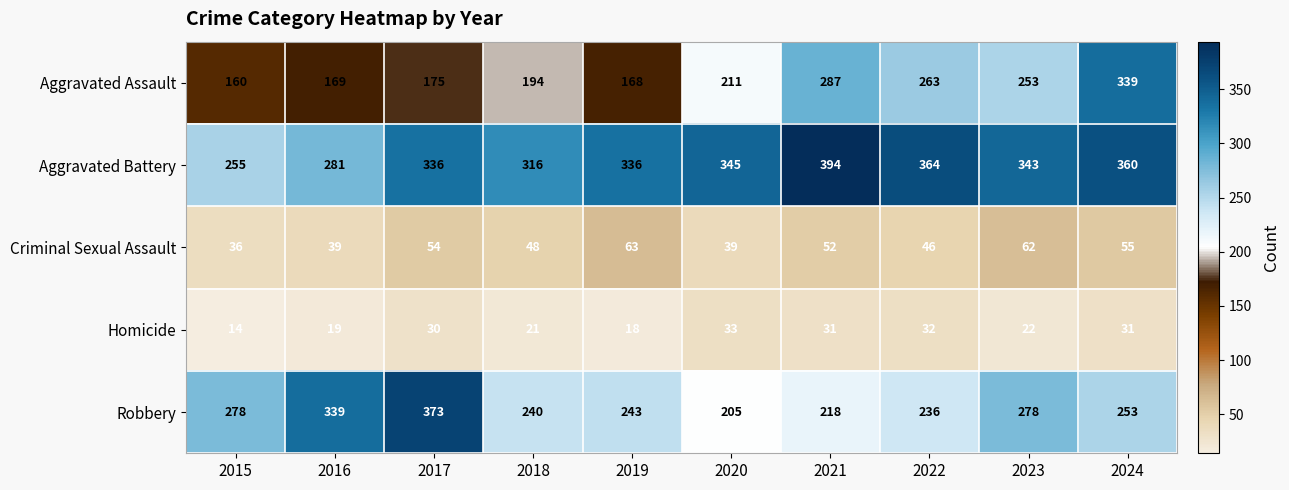

Where is Criminal Sexual Assault nearest to the value 49?

2018